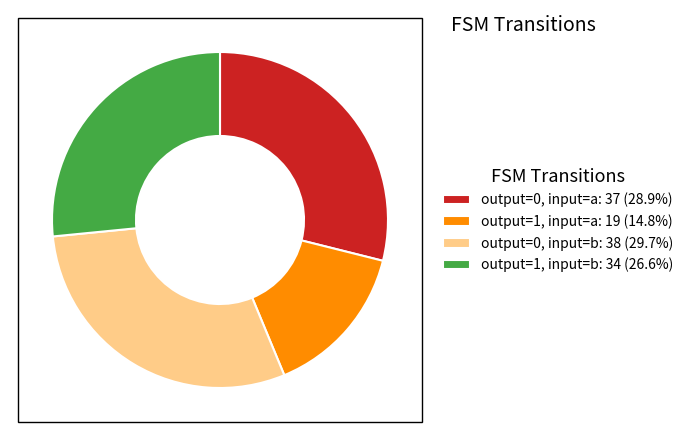

Is the sum of output=0, input=a: 37 (28.9%) and output=1, input=b: 34 (26.6%) greater than half?

Yes